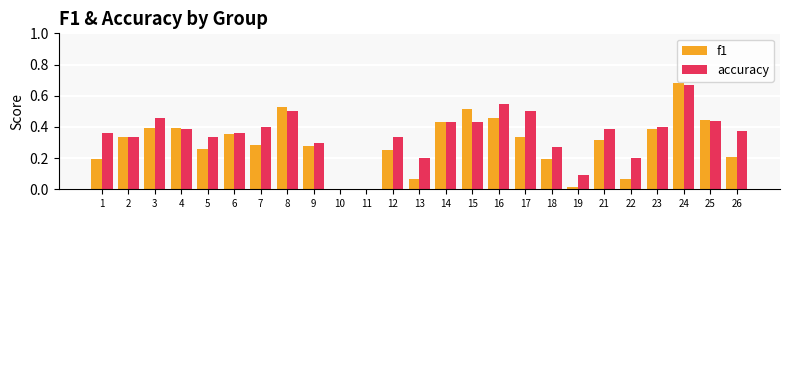

Does the chart contain stacked bars?

No